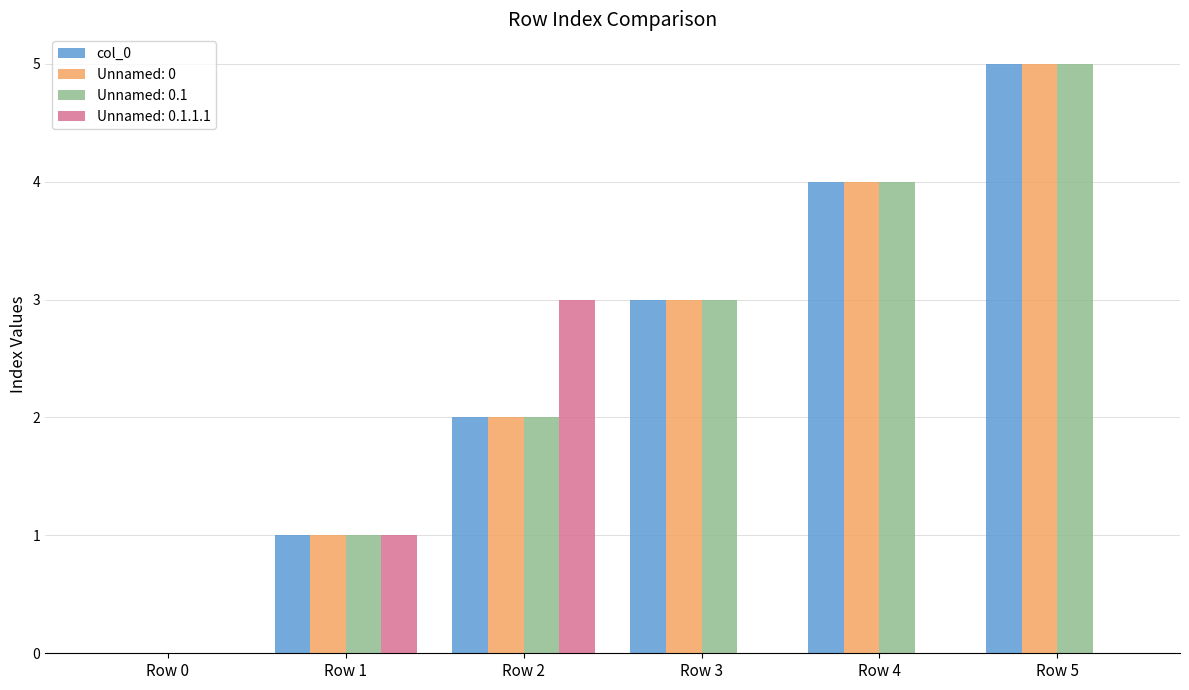

At which category is the sum across all series the highest?

Row 5